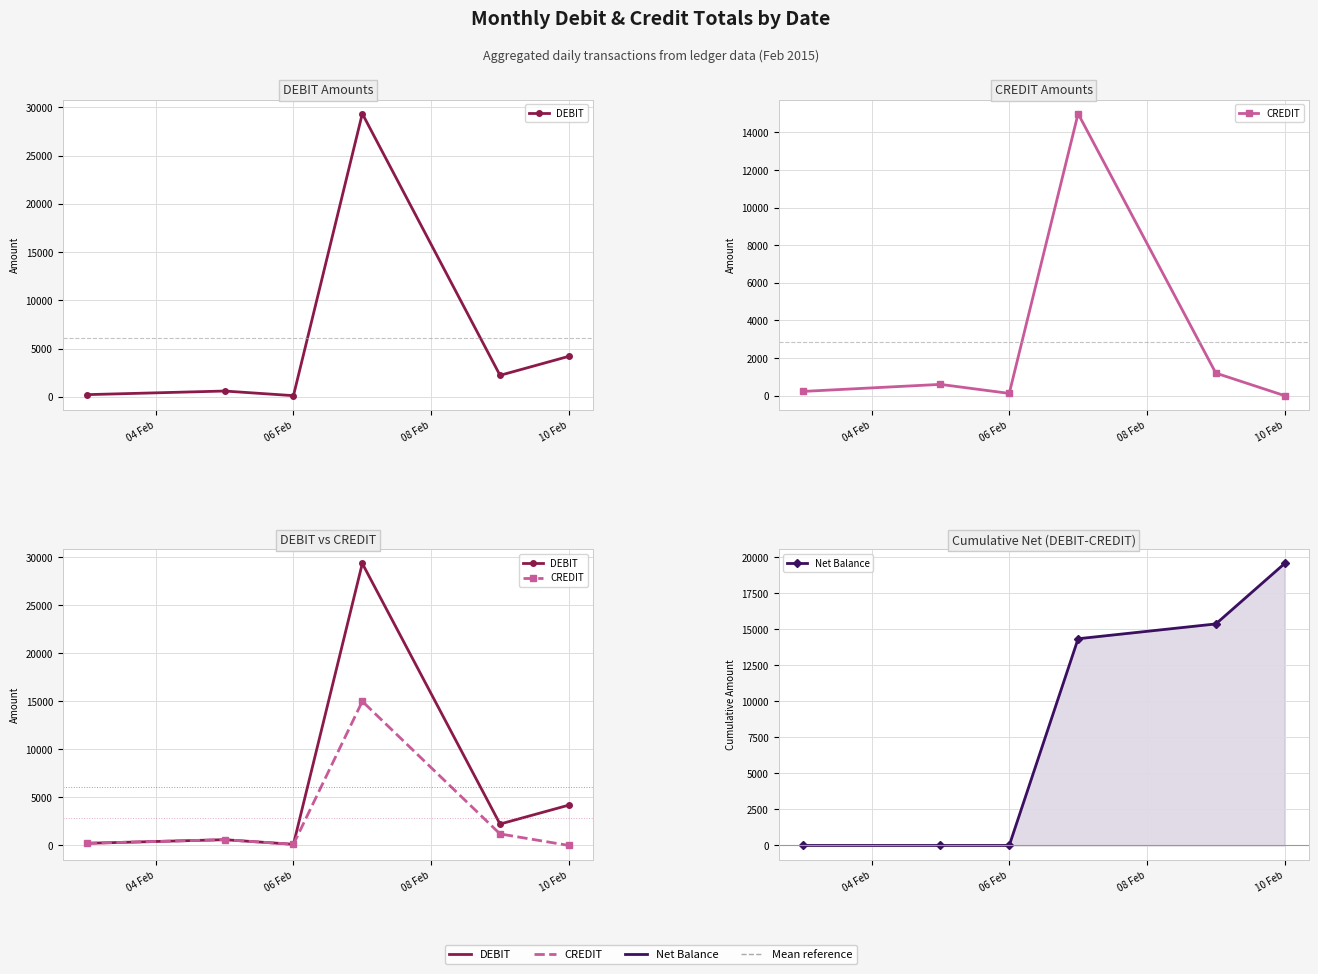

True or false: DEBIT and CREDIT cross at least once.

False